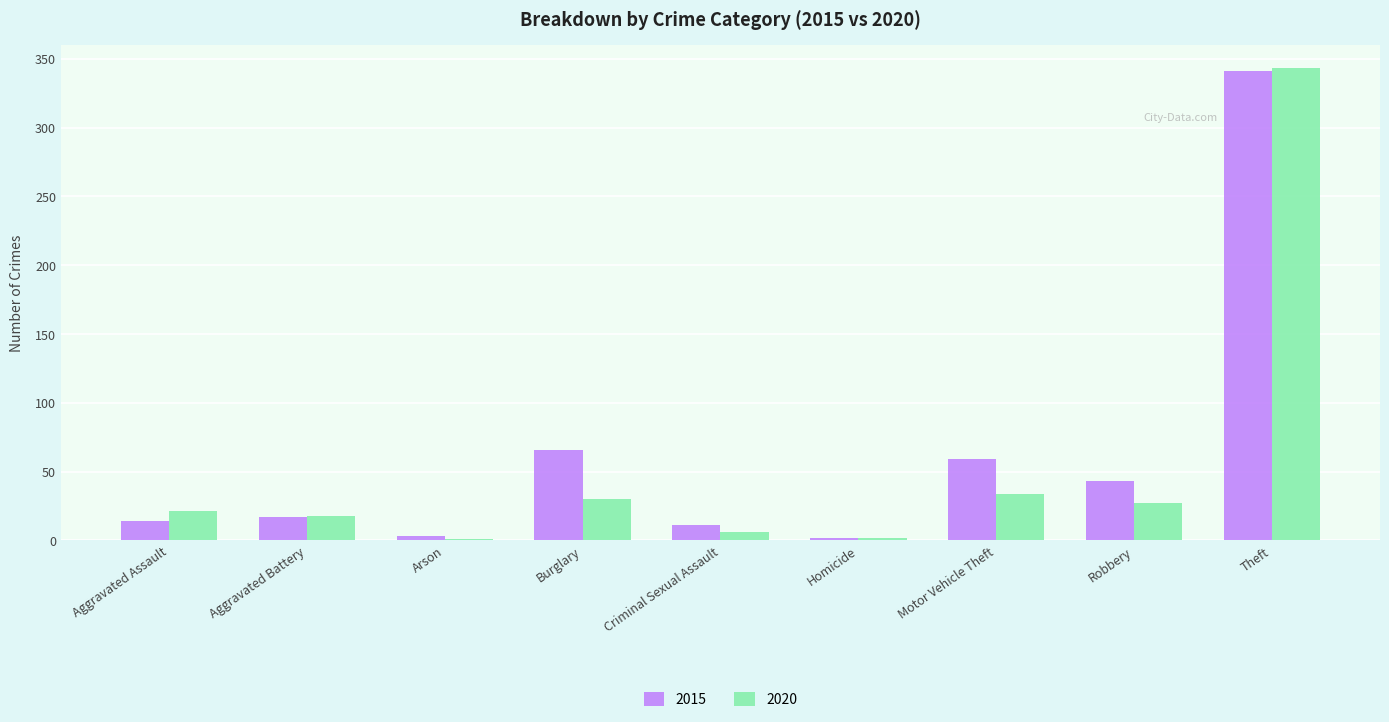

Between Burglary and Homicide, which series saw the biggest shift?

2015